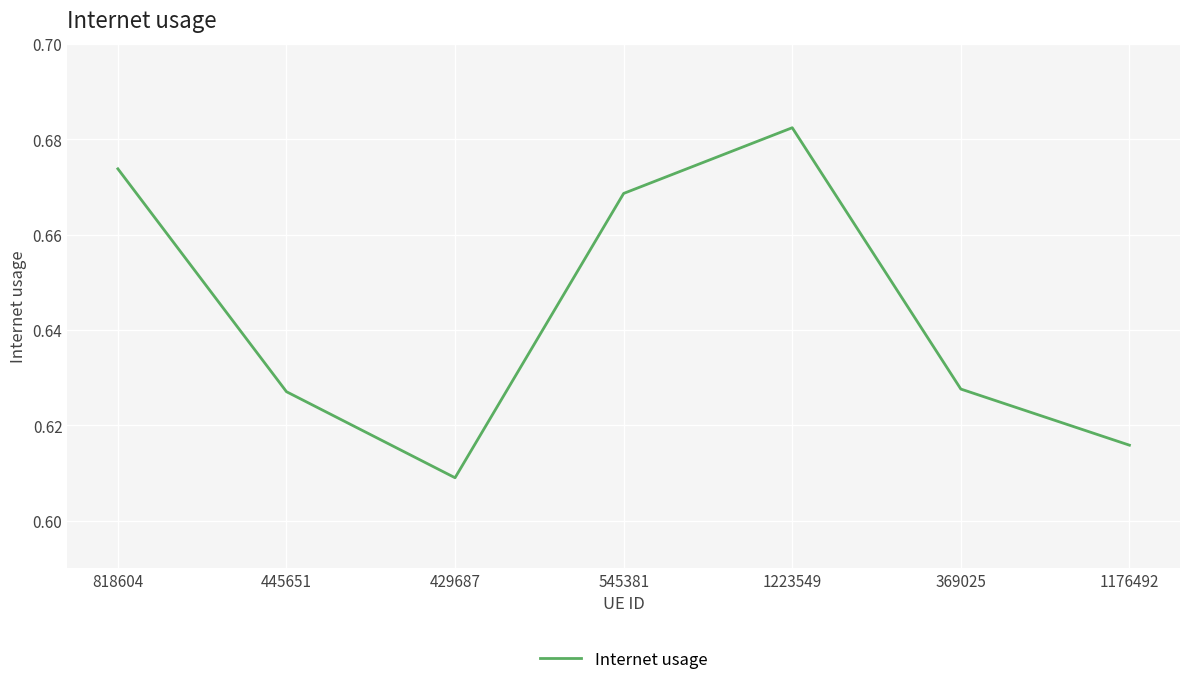

Where is the data nearest to the value 0?

429687